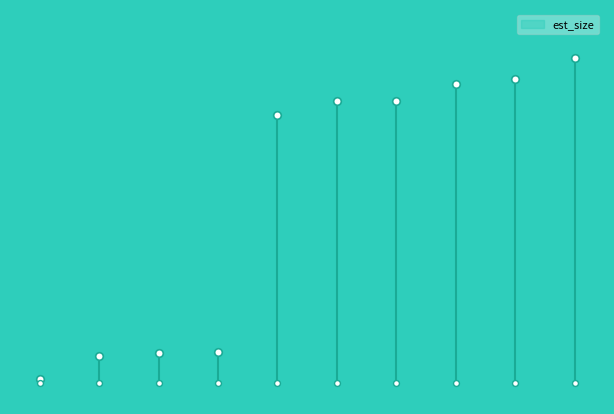

Approximately how many times larger is the value at 20071222 compared to 20071202?

0.9